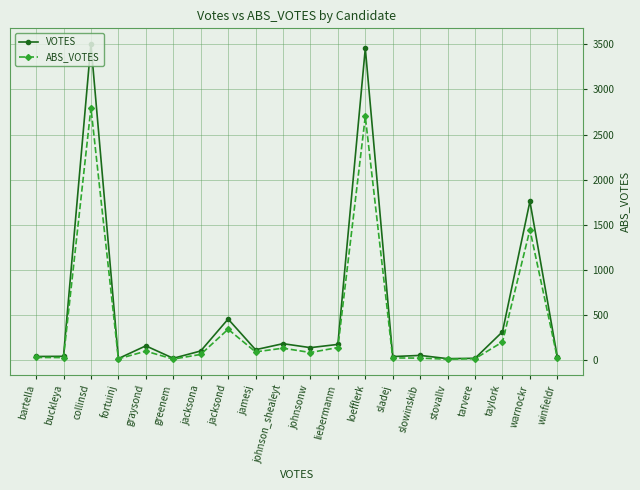

Where is ABS_VOTES nearest to the value 1403?

warnockr